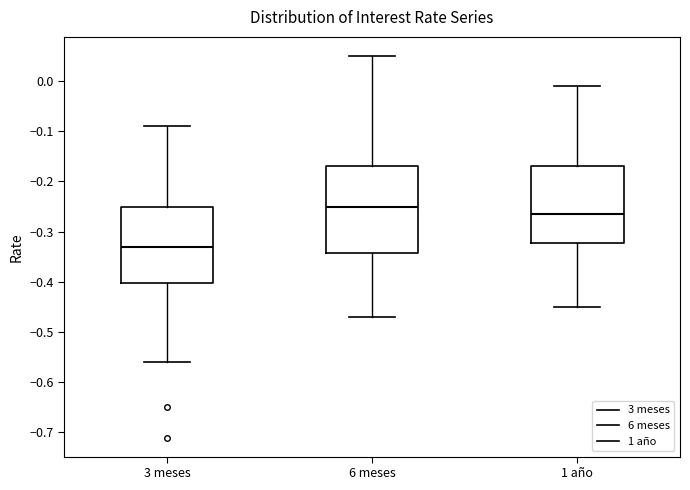

Comparing the boxes themselves (not the whiskers), which one is the tallest?

6 meses